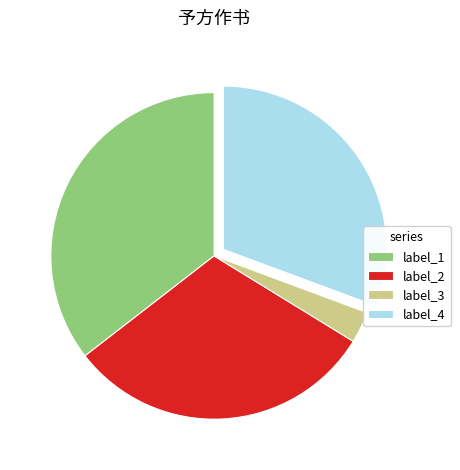

What is the ratio of the value at label_2 to the value at label_3?

9.9